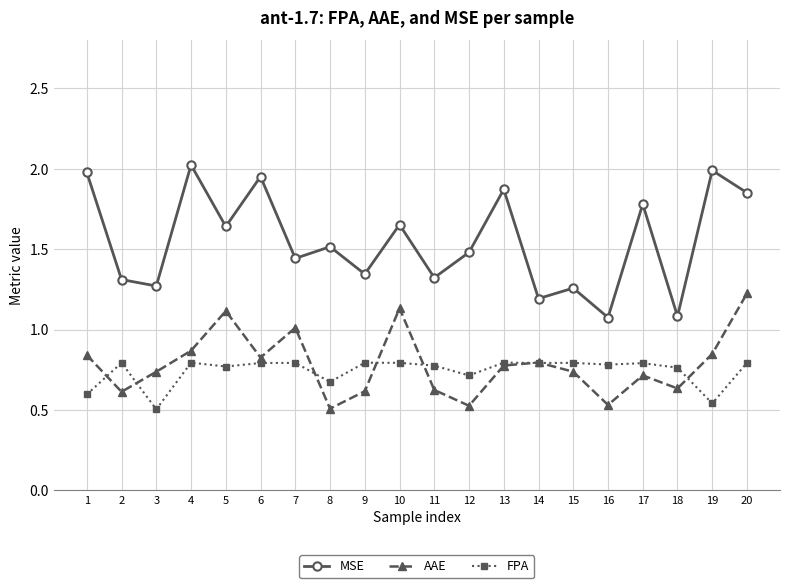

Does the chart display data point markers on the line(s)?

Yes